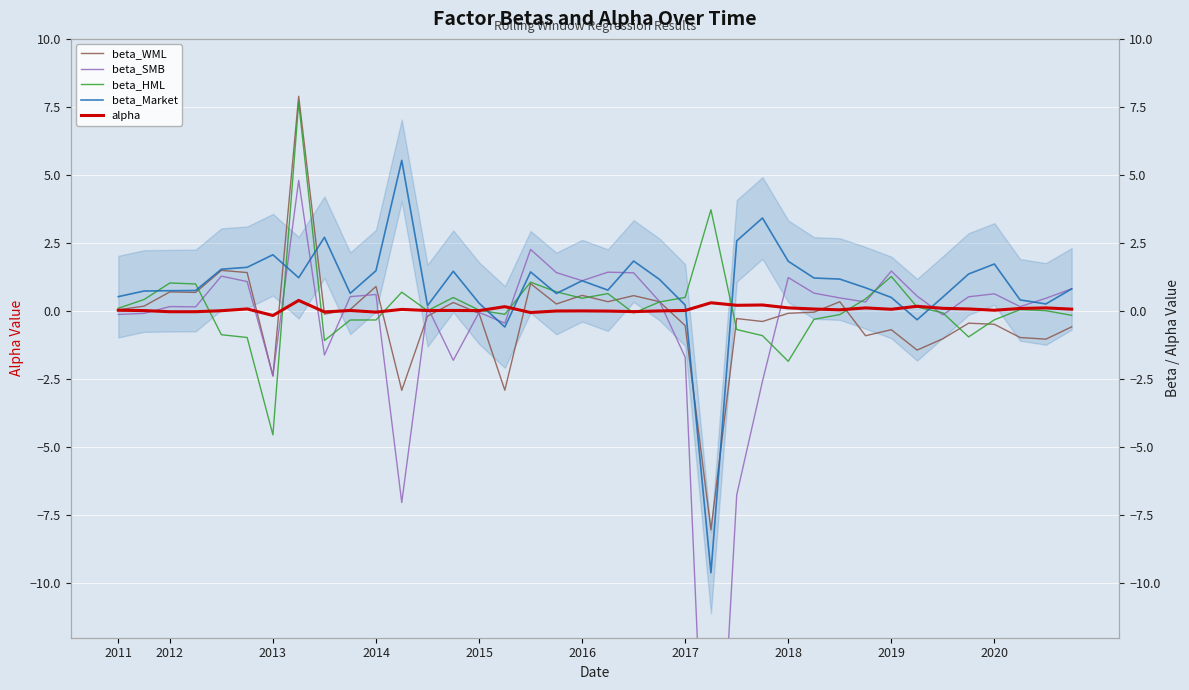

What is the label of the 12th point from the left?

11